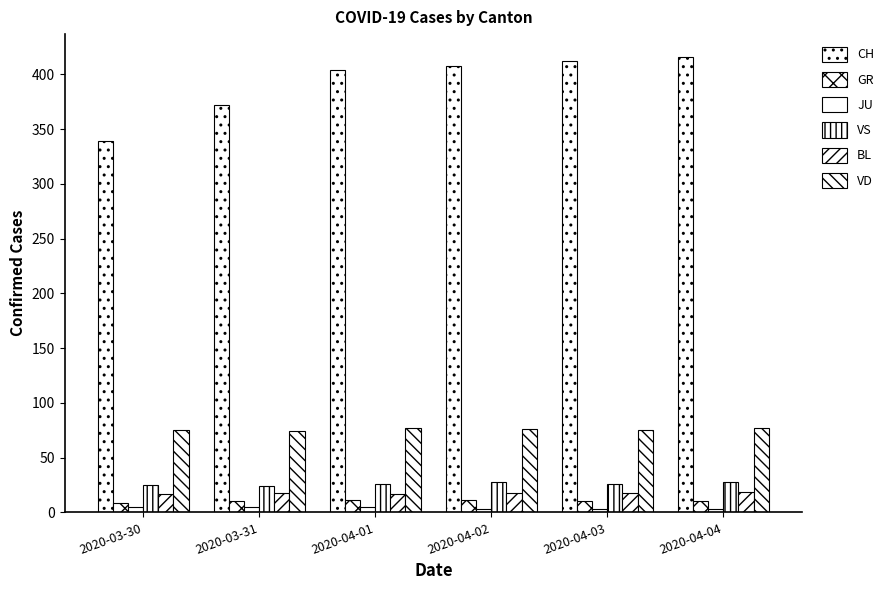

How many groups of bars are there?

6